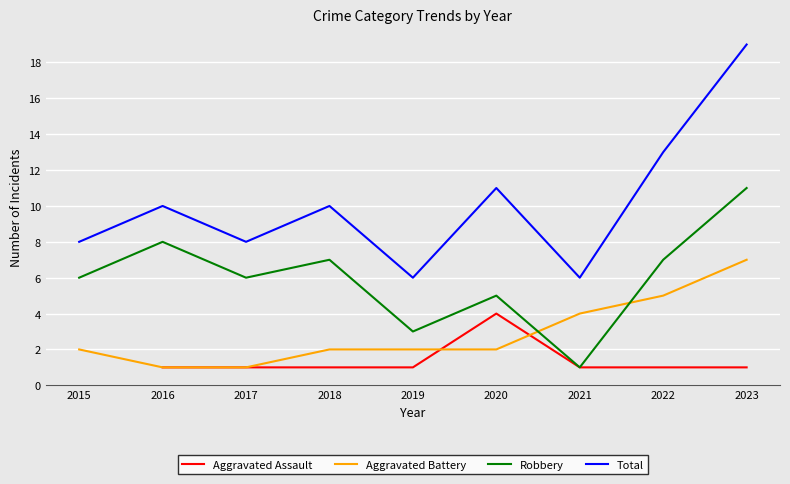

True or false: Robbery and Aggravated Assault intersect in this chart.

False